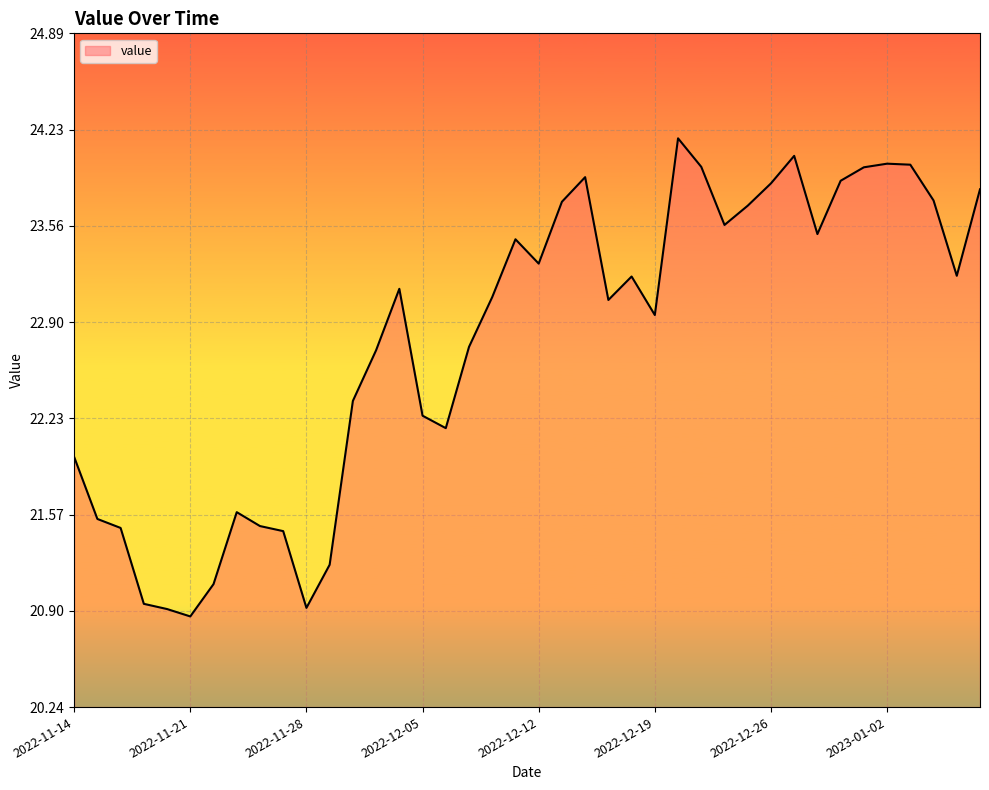

Count the number of data series in this chart.

1